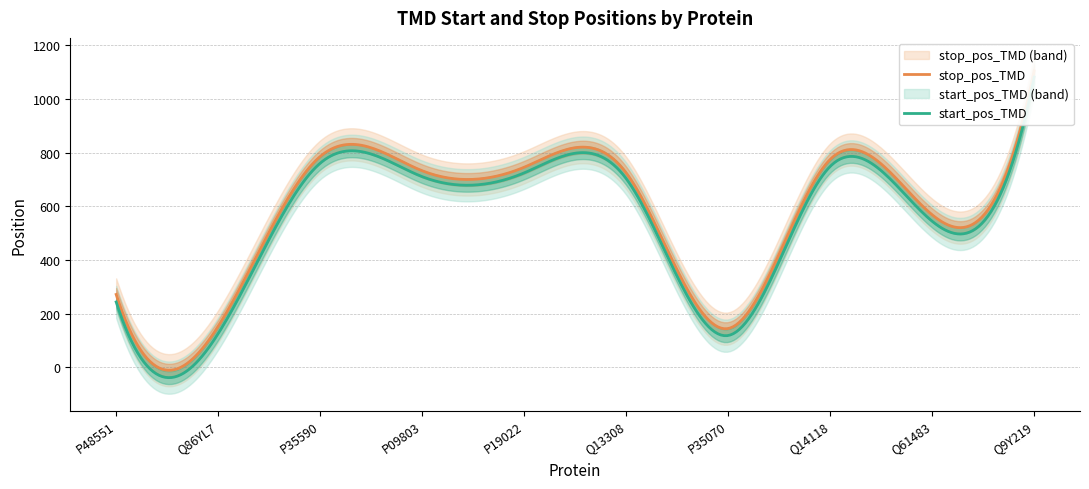

Where is start_pos_TMD nearest to the value 600?

Q61483